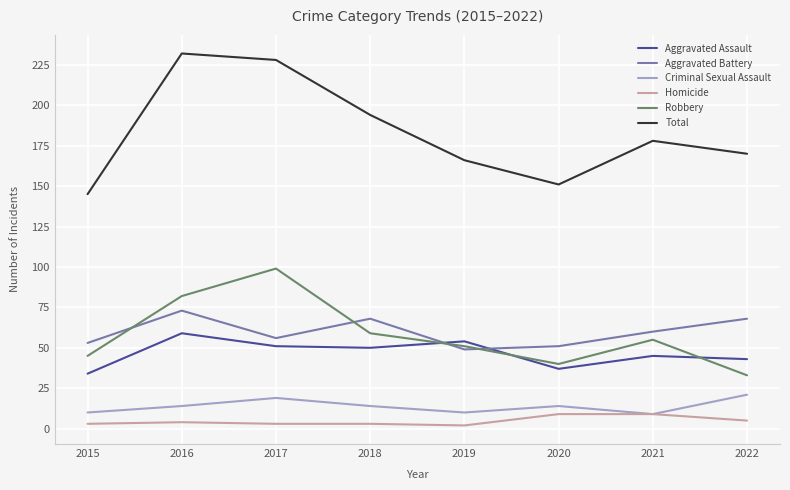

Is the value of Criminal Sexual Assault at 2020 greater than the value of Aggravated Battery at 2018?

No